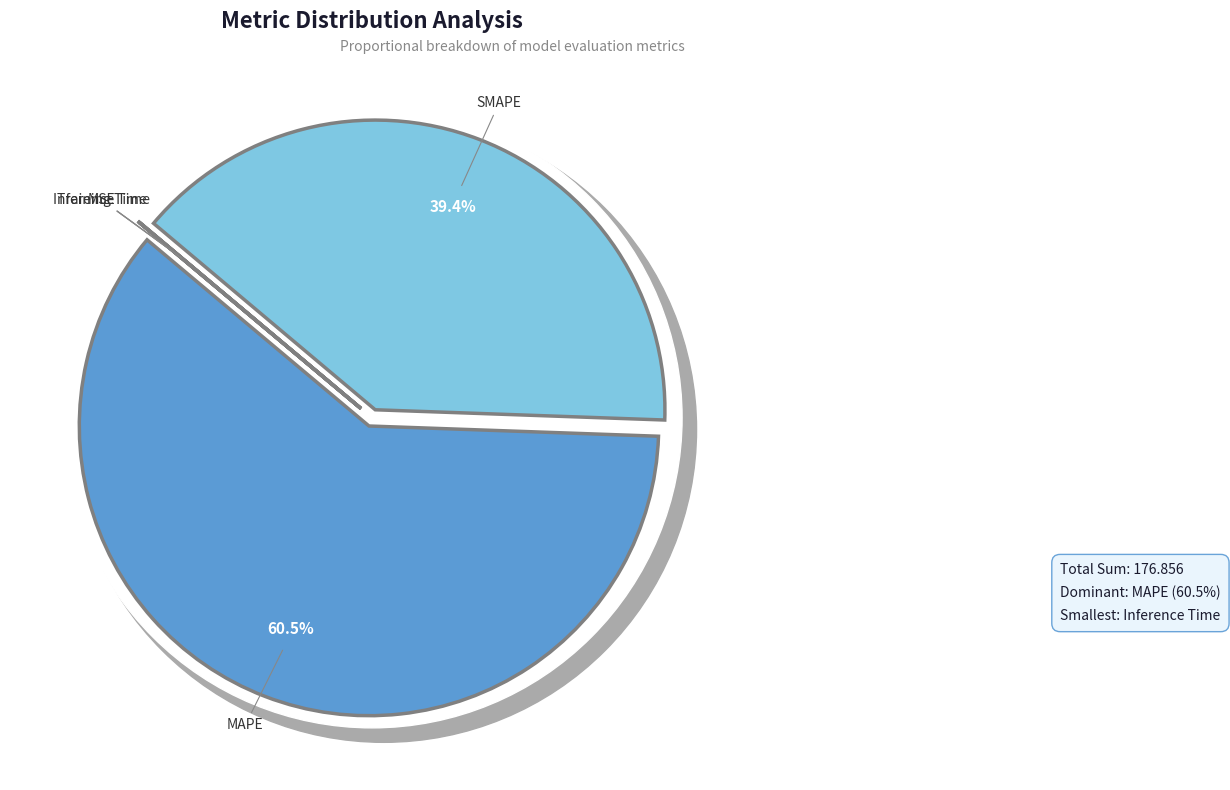

What is the smallest slice in the pie chart?

Inference Time